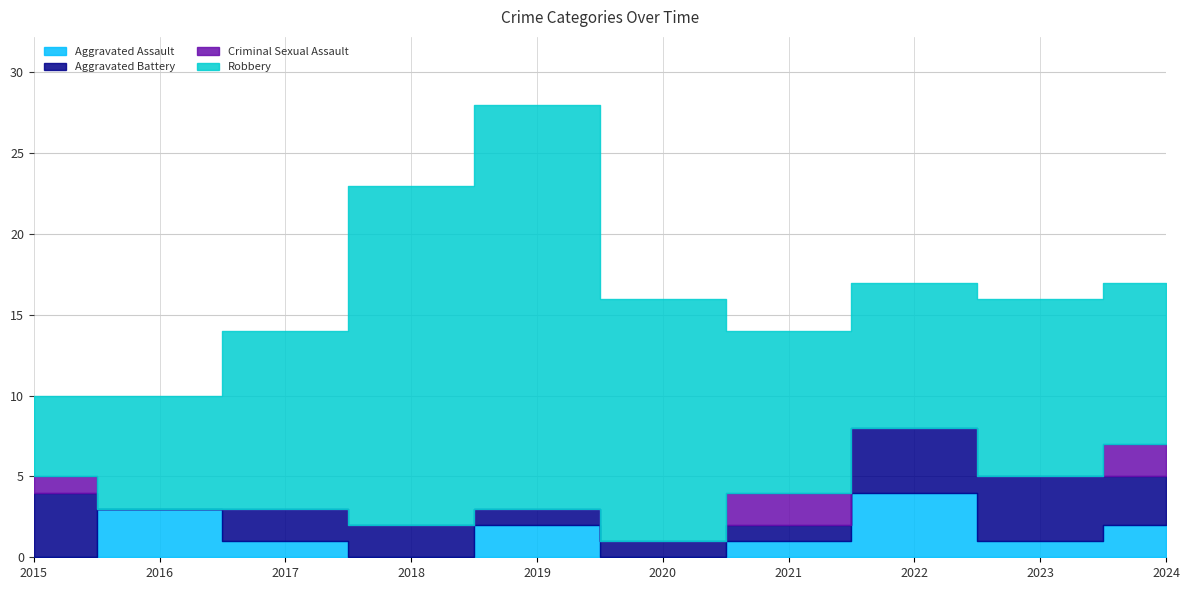

Rank the series at 2015 from highest to lowest value.

Robbery, Aggravated Battery, Criminal Sexual Assault, Aggravated Assault